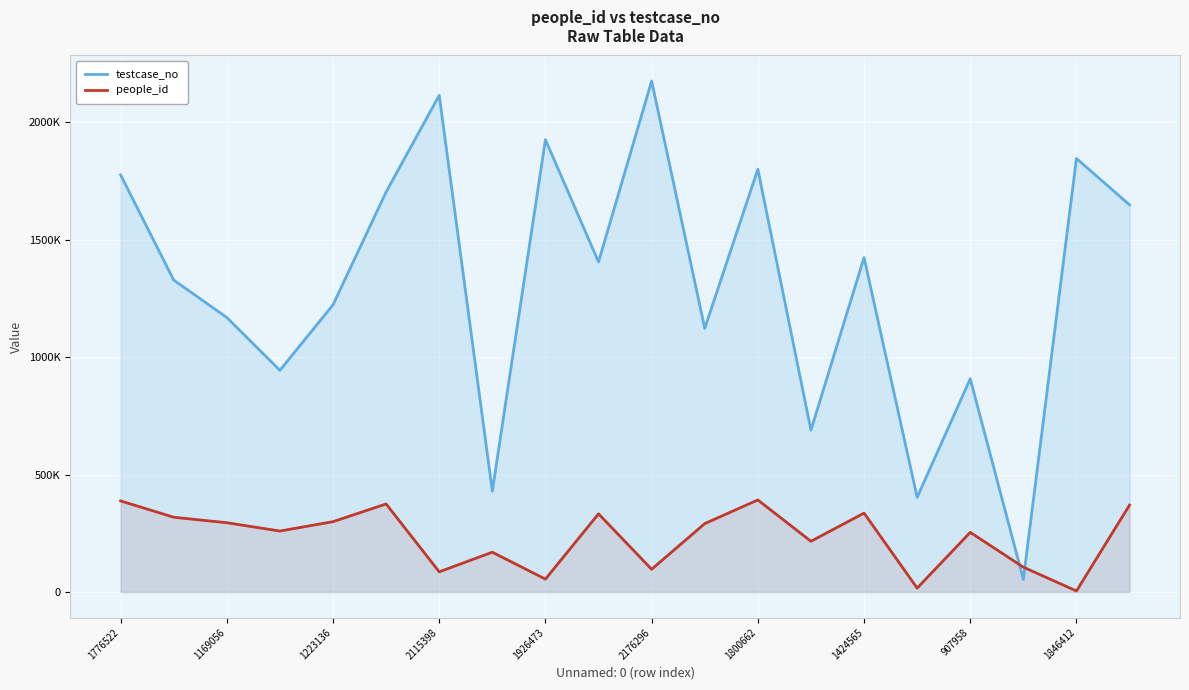

What are all the series names shown in the legend?

testcase_no, people_id